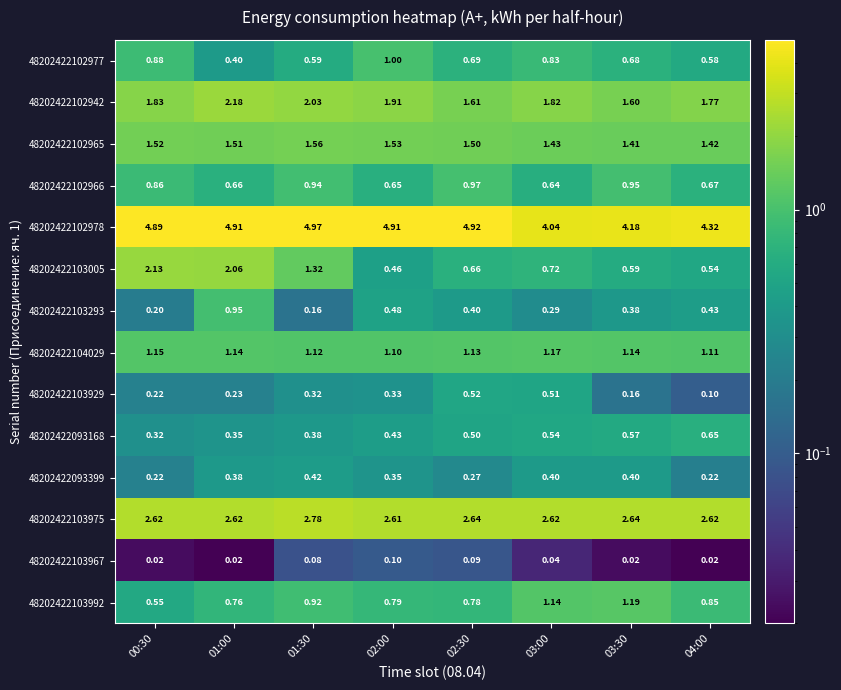

Between 03:00 and 03:30, which series saw the biggest shift?

48202422103929